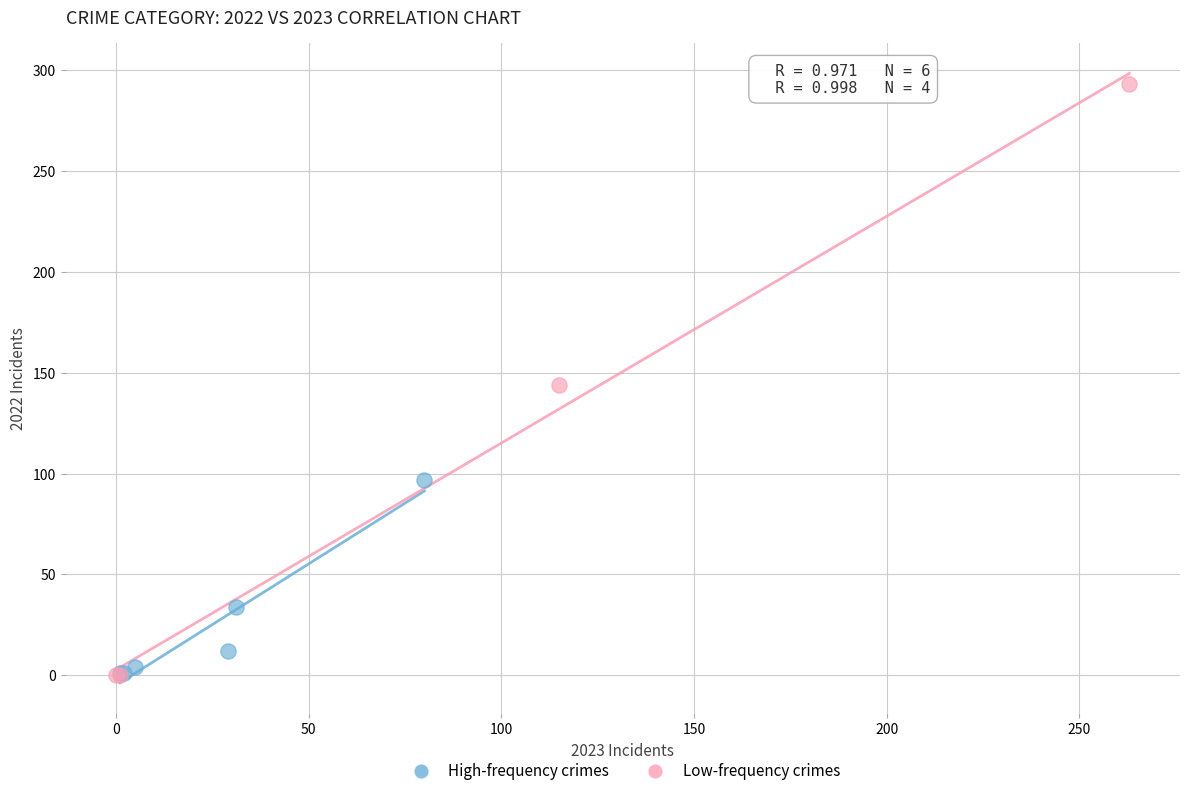

Which series has the largest Y range (max minus min)?

Low-frequency crimes